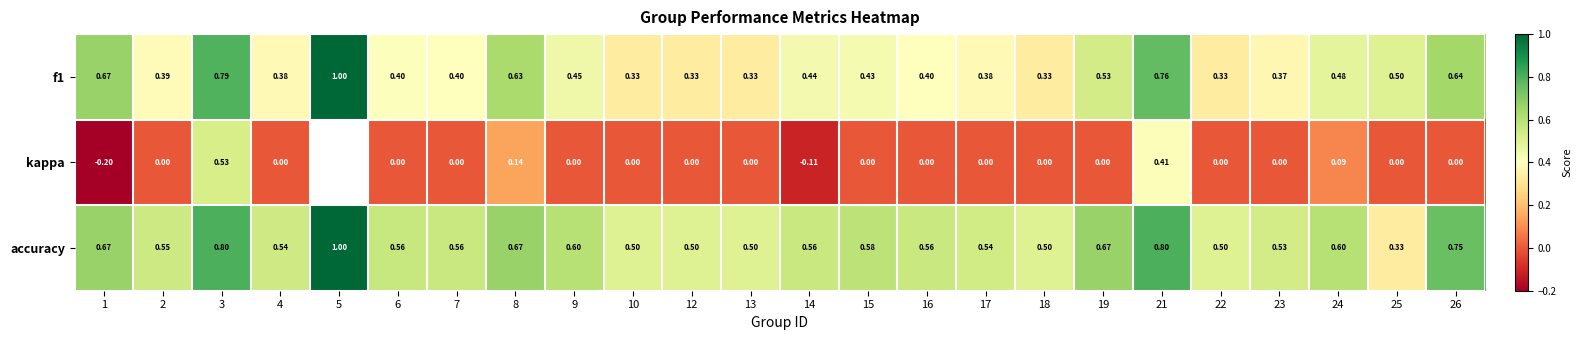

What is the maximum value for accuracy?

1.0